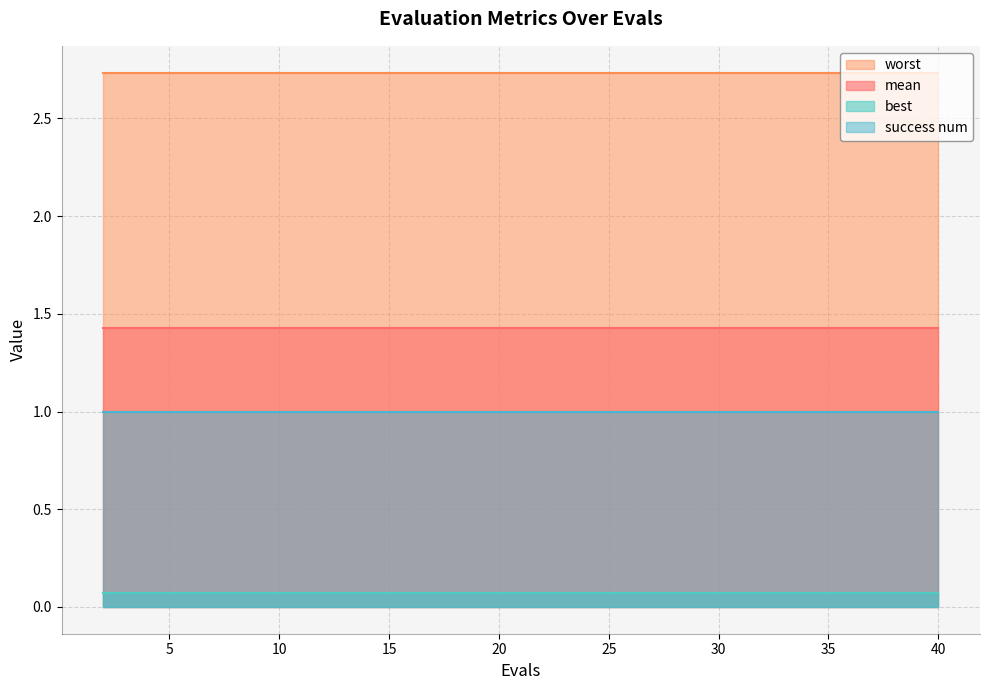

Where is success num nearest to the value 1?

2